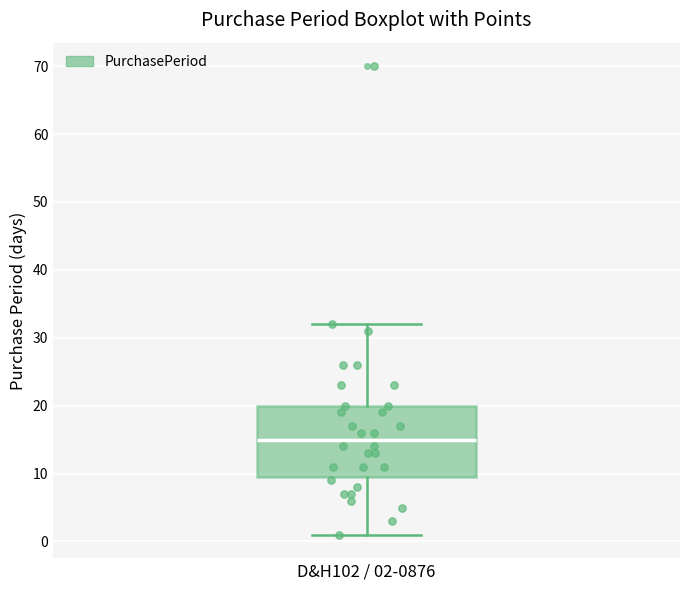

Read this box plot against the y-axis: the position of the median line, the range covered by the box, and the ends of both whiskers. The values are not printed on the chart, so give them approximately, as read against the axis.

median 15, box 10 to 20, whiskers 1 to 32